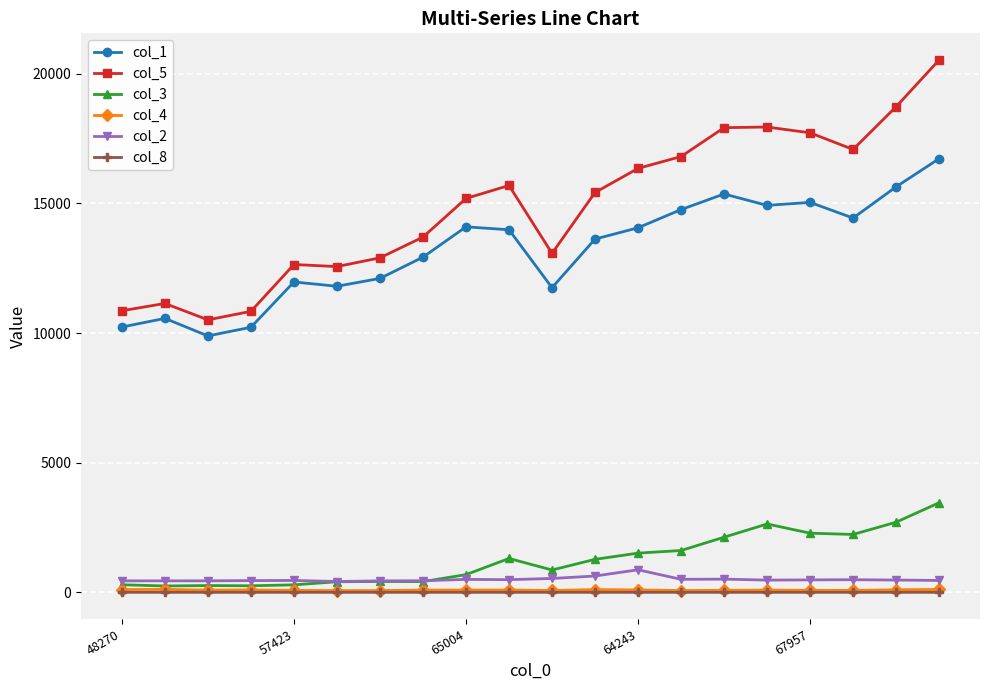

True or false: col_2 has more than 1 points higher than both neighbors.

True